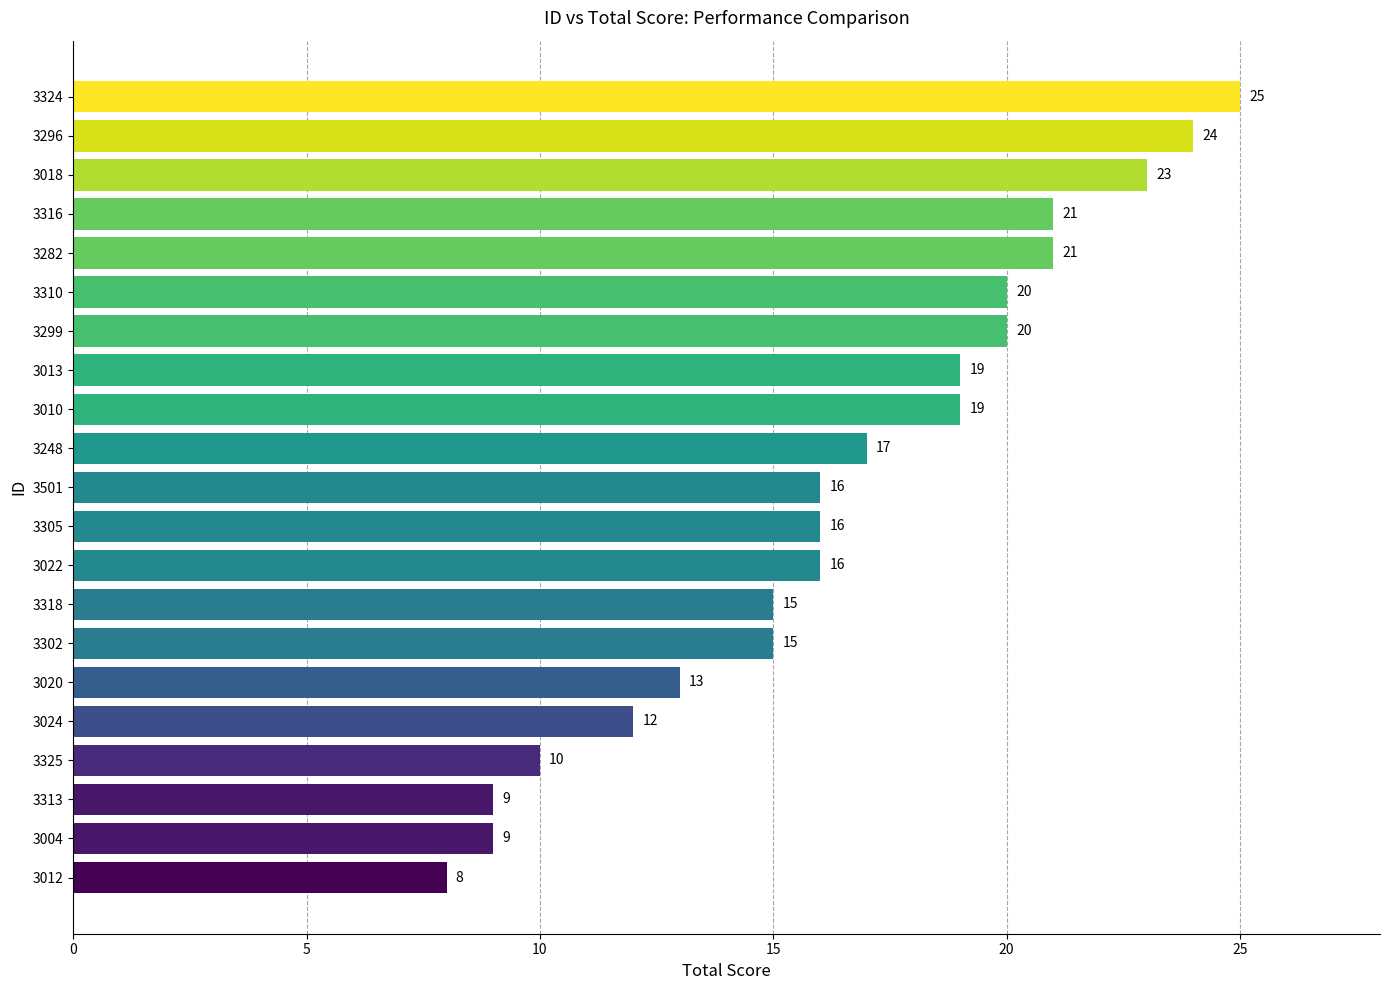

What value does the data have at 3316, to the nearest 10?

20